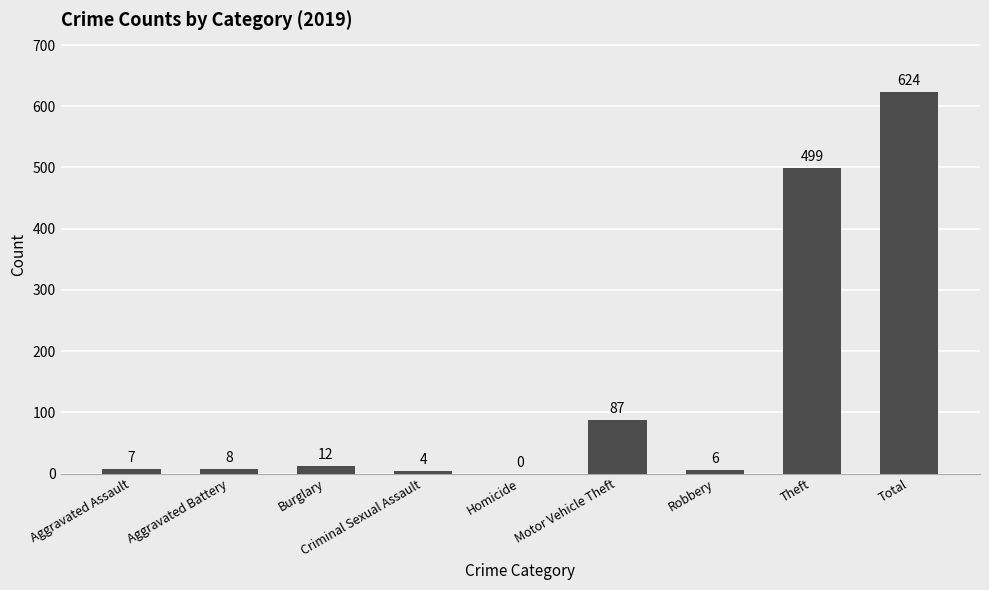

At which category does the chart reach its peak across all series?

Total